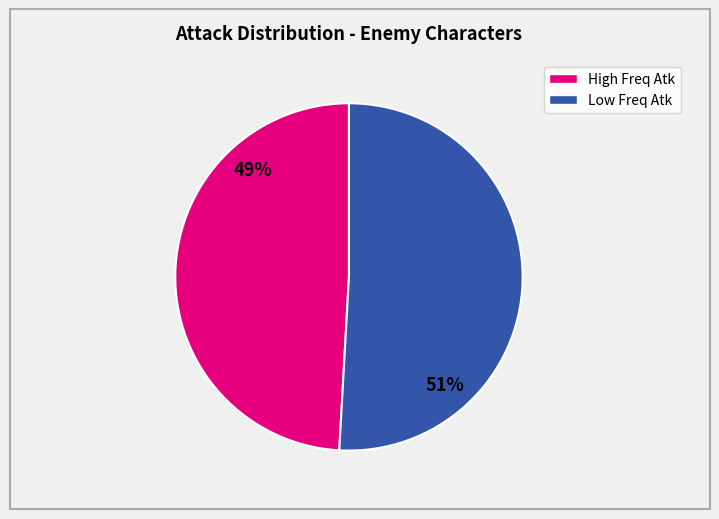

Is there a majority slice in this chart?

Yes